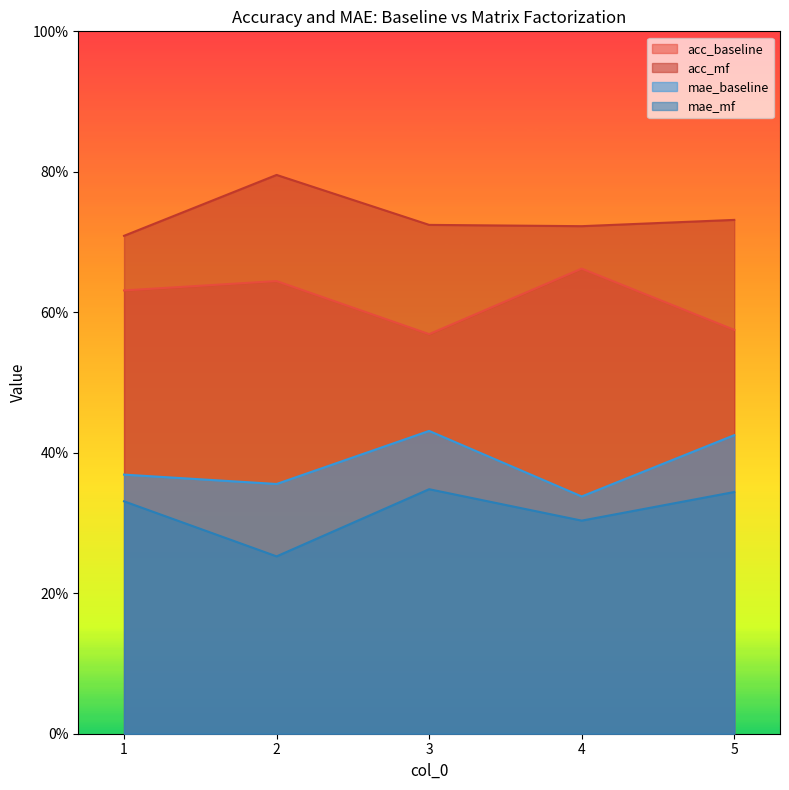

What is the minimum value for acc_mf?

0.7